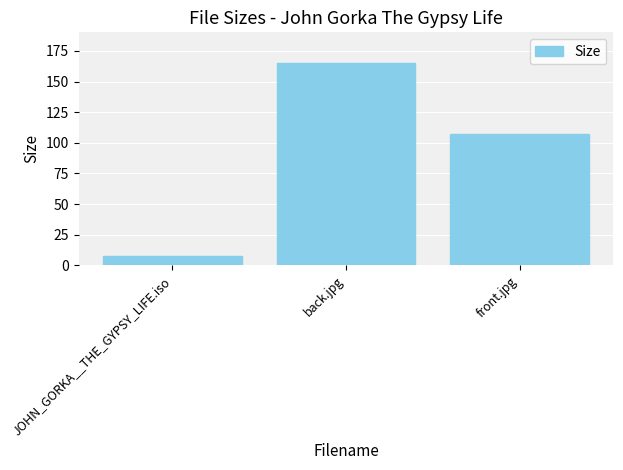

Between front.jpg and back.jpg, which is larger?

back.jpg